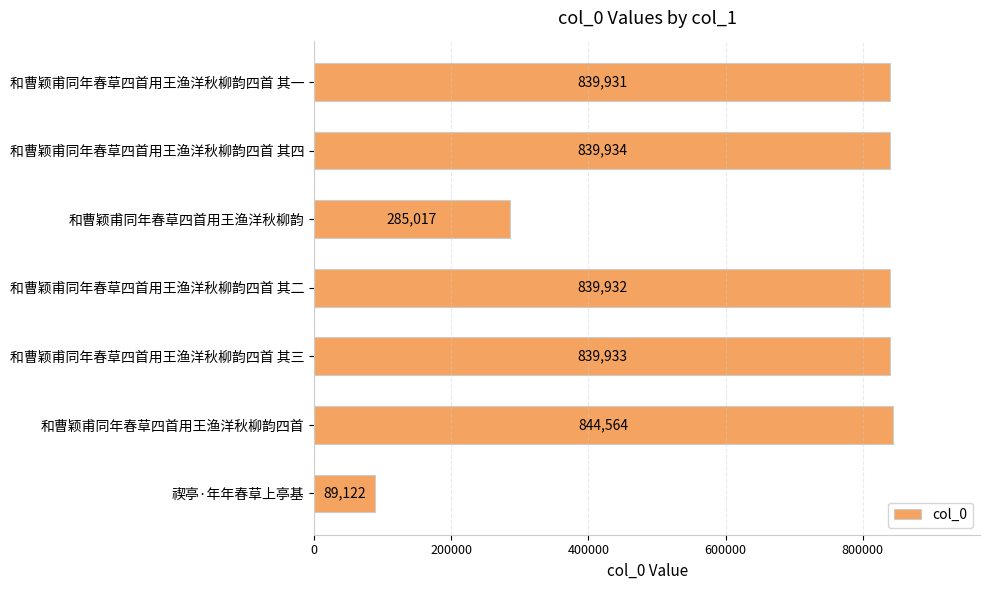

Which category has the lowest value across all series?

禊亭·年年春草上亭基